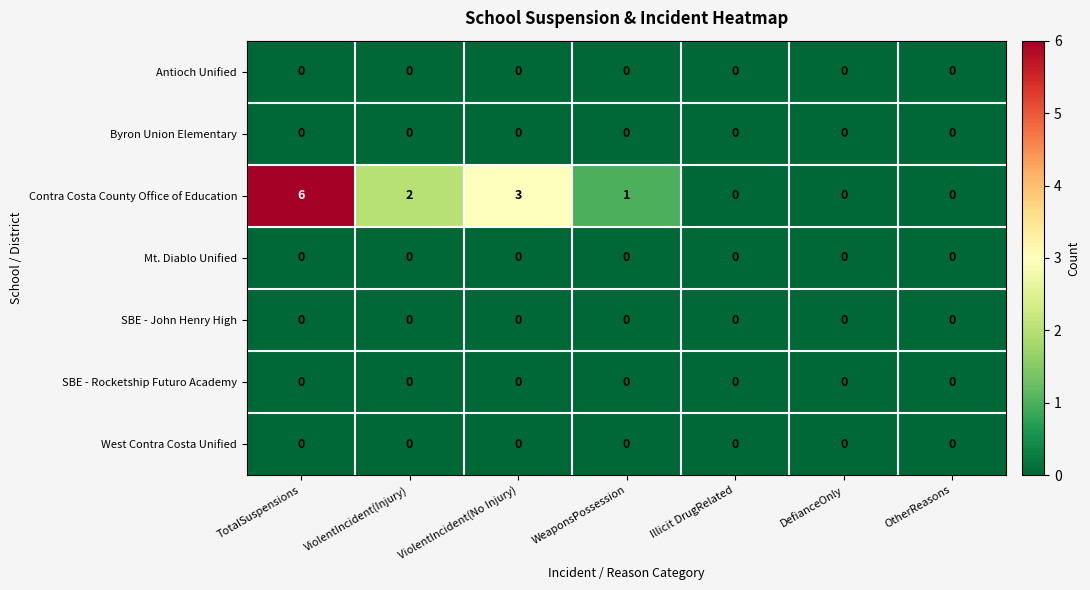

What is the maximum value shown in the chart?

6